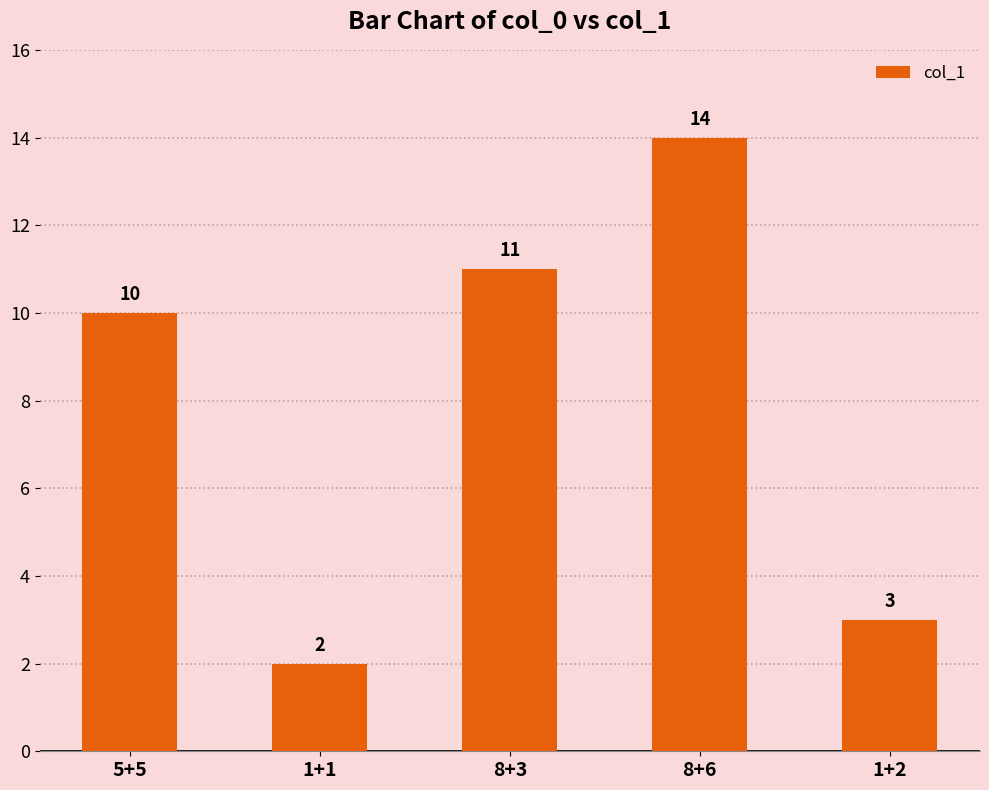

How many bars are there in total?

5